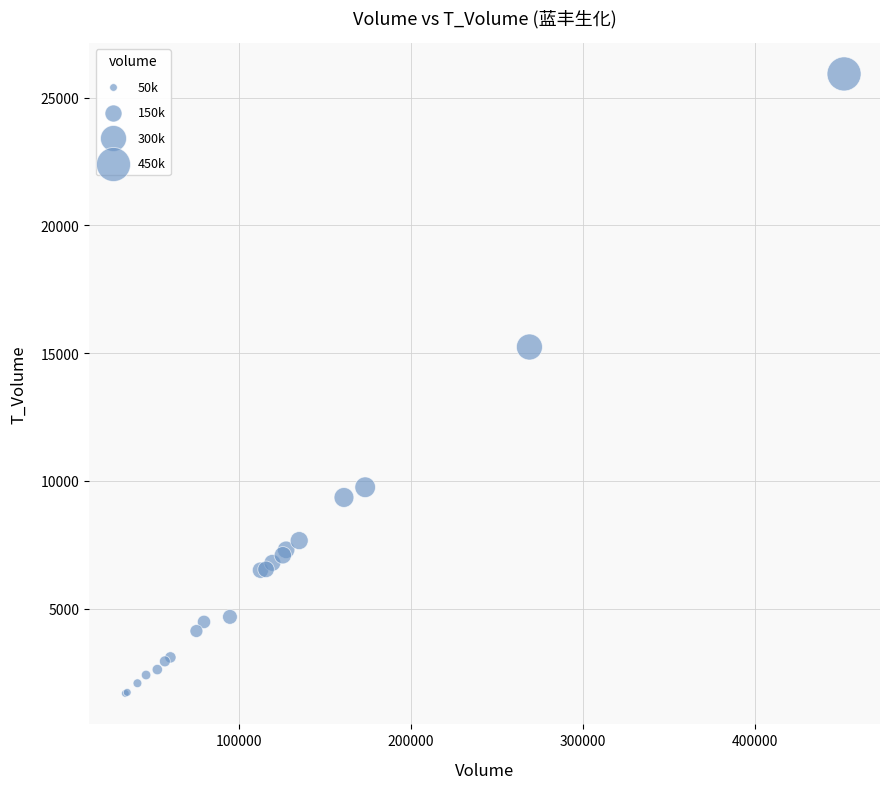

What Y value in the scatter plot is closest to 13803?

15238